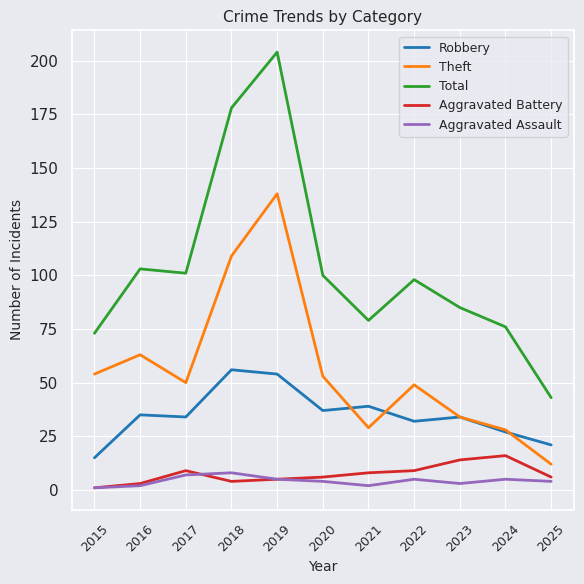

Reading left to right, list all the values displayed in this chart.

Robbery: 2015=15	2016=35	2017=34	2018=56	2019=54	2020=37	2021=39	2022=32	2023=34	2024=27	2025=21
Theft: 2015=54	2016=63	2017=50	2018=109	2019=138	2020=53	2021=29	2022=49	2023=34	2024=28	2025=12
Total: 2015=73	2016=103	2017=101	2018=178	2019=204	2020=100	2021=79	2022=98	2023=85	2024=76	2025=43
Aggravated Battery: 2015=1	2016=3	2017=9	2018=4	2019=5	2020=6	2021=8	2022=9	2023=14	2024=16	2025=6
Aggravated Assault: 2015=1	2016=2	2017=7	2018=8	2019=5	2020=4	2021=2	2022=5	2023=3	2024=5	2025=4